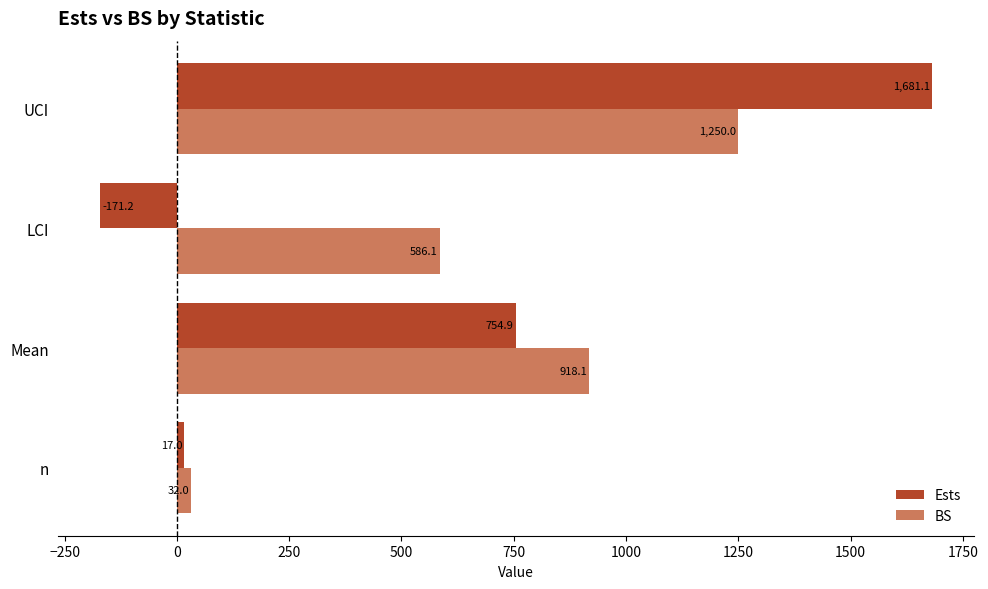

Read the Ests value at LCI.

-171.2